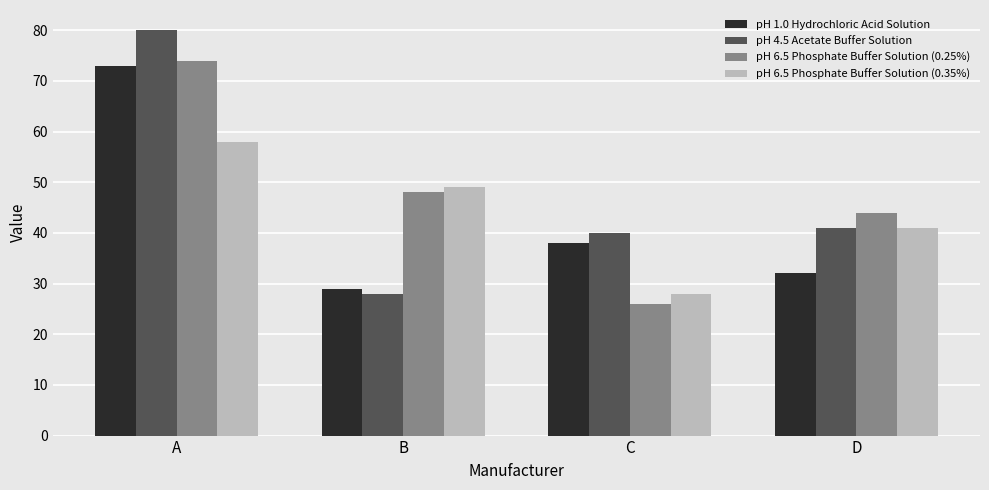

Reading right to left, what are all the values shown in this chart?

pH 1.0 Hydrochloric Acid Solution: D=32	C=38	B=29	A=73
pH 4.5 Acetate Buffer Solution: D=41	C=40	B=28	A=80
pH 6.5 Phosphate Buffer Solution (0.25%): D=44	C=26	B=48	A=74
pH 6.5 Phosphate Buffer Solution (0.35%): D=41	C=28	B=49	A=58